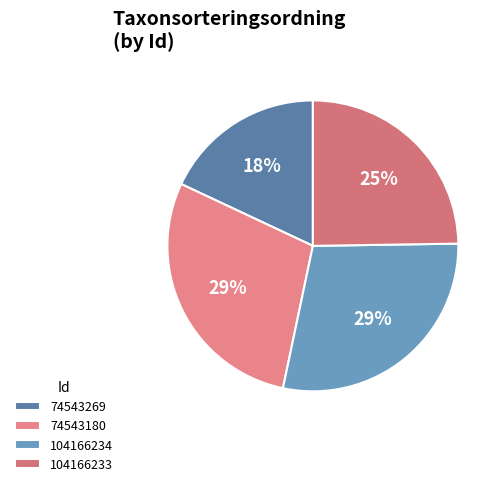

What percentage is the 104166234 slice, to the nearest percent?

29%